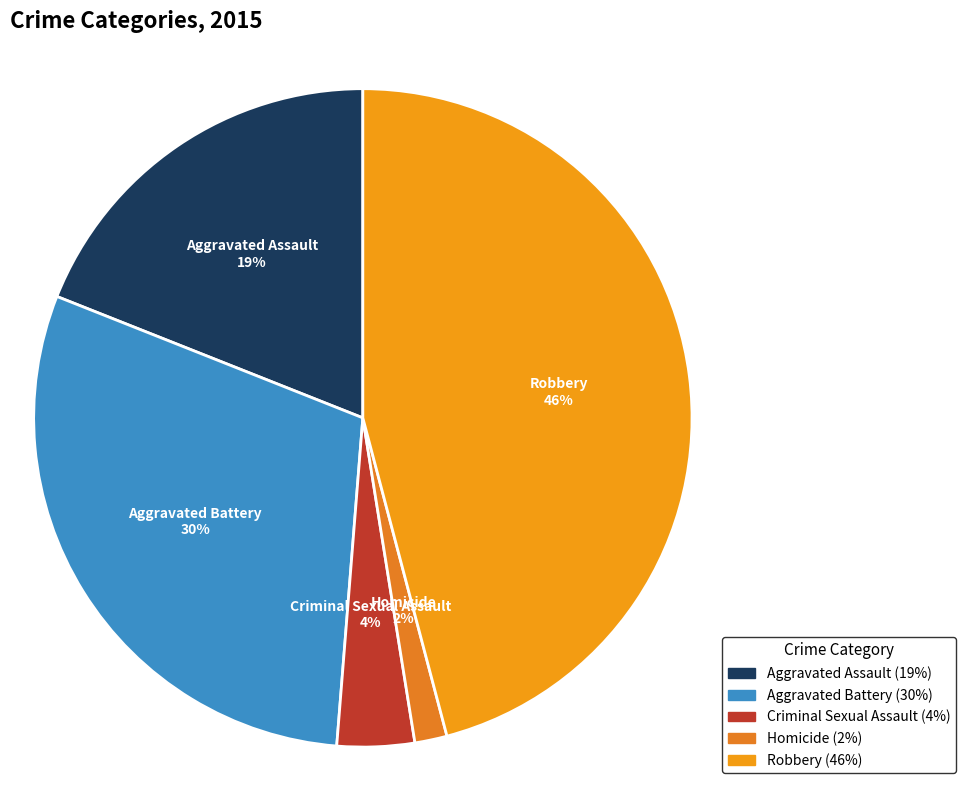

Which category has the biggest portion of the pie?

Robbery